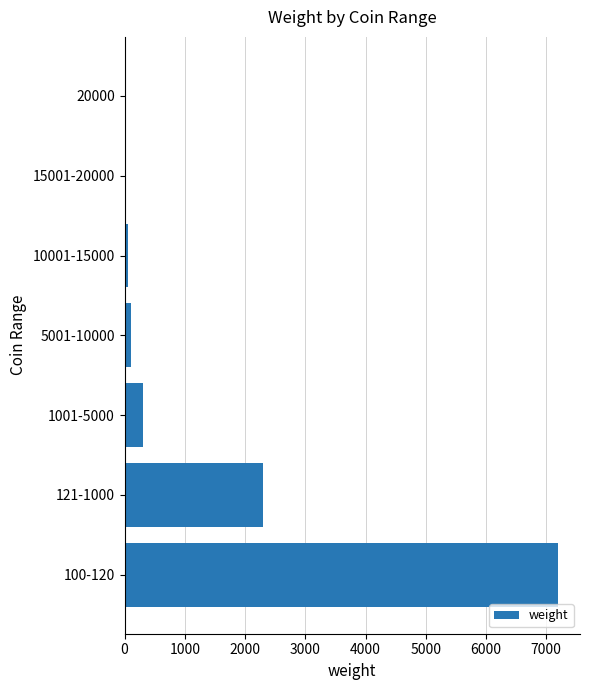

Is it true that the value at 121-1000 is 589?

False